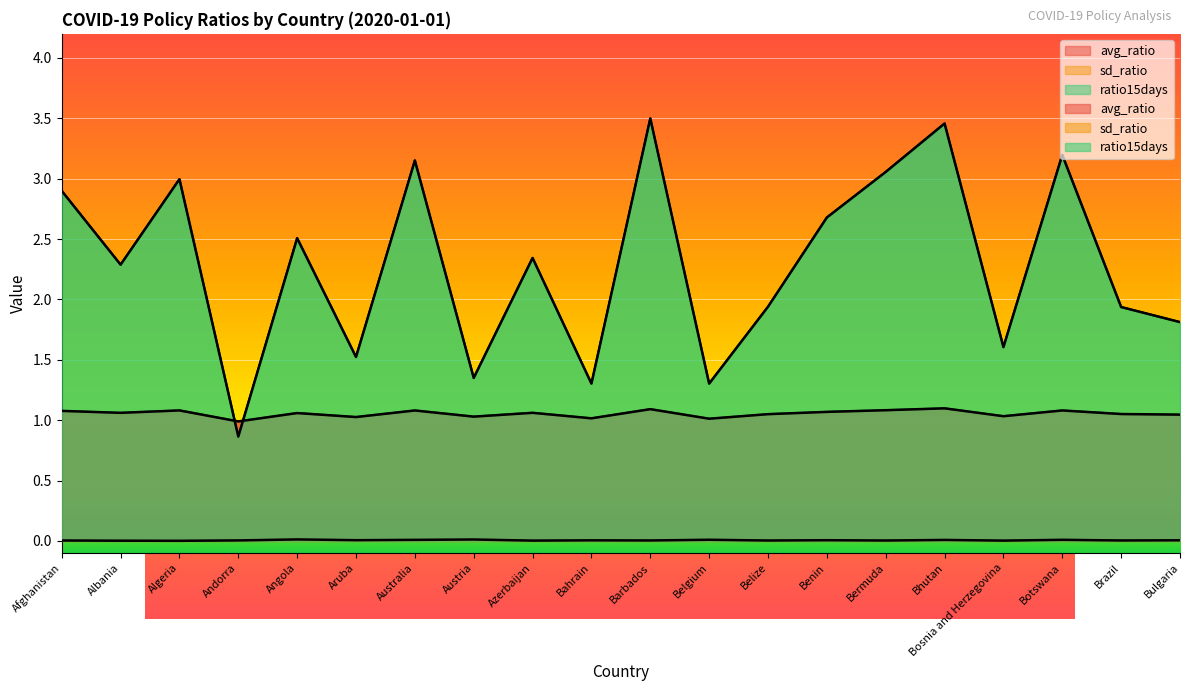

Rank the series by their average value, from highest to lowest.

ratio15days, avg_ratio, sd_ratio